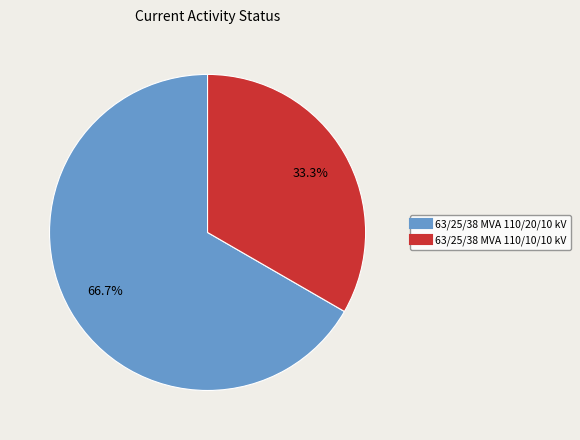

What is the ratio of the value at 63/25/38 MVA 110/10/10 kV to the value at 63/25/38 MVA 110/20/10 kV?

0.5